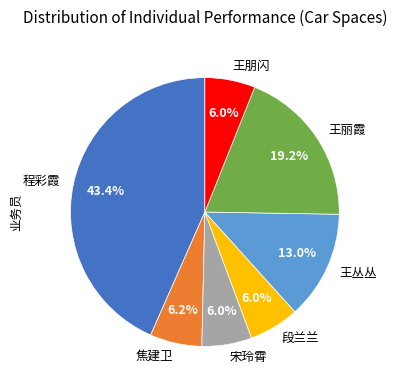

The 焦建卫 slice represents 6% of the pie. True or false?

True